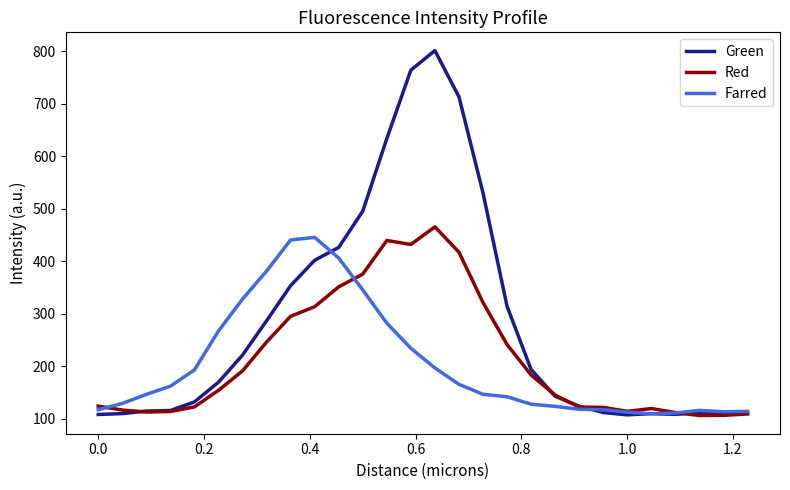

Which series has the largest total across all categories?

Green